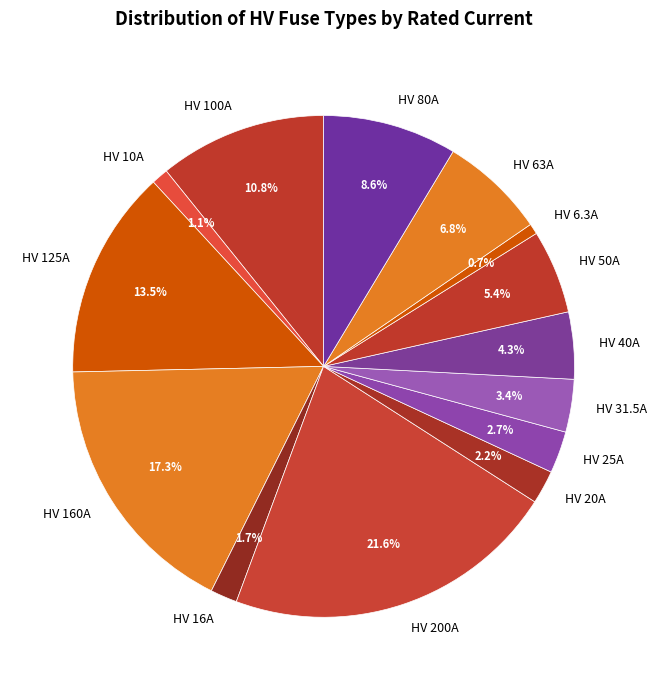

To the nearest percent, what is the average slice percentage?

7%